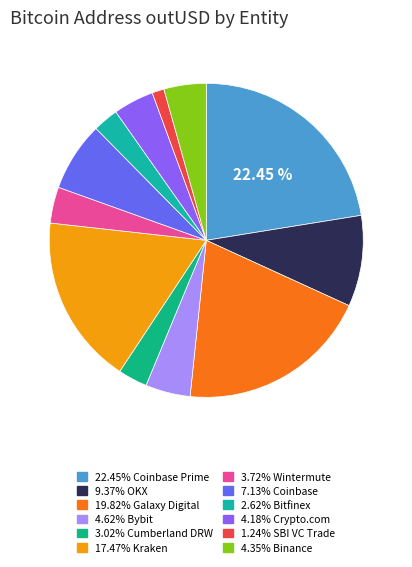

Rank the categories by value from lowest to highest.

SBI VC Trade, Bitfinex, Cumberland DRW, Wintermute, Crypto.com, Binance, Bybit, Coinbase, OKX, Kraken, Galaxy Digital, Coinbase Prime